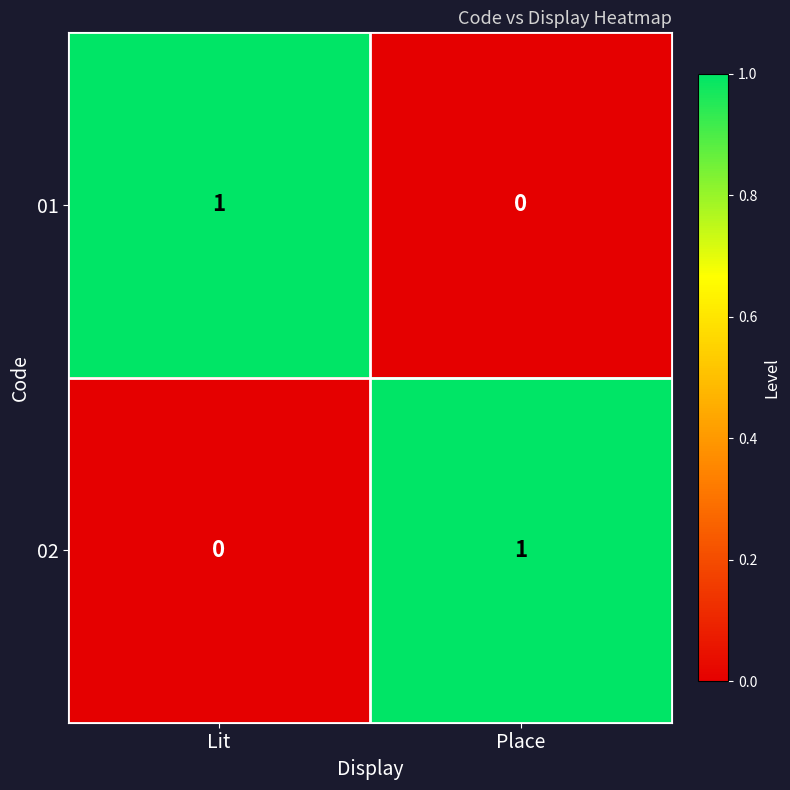

At which label does 02 reach its minimum?

Lit